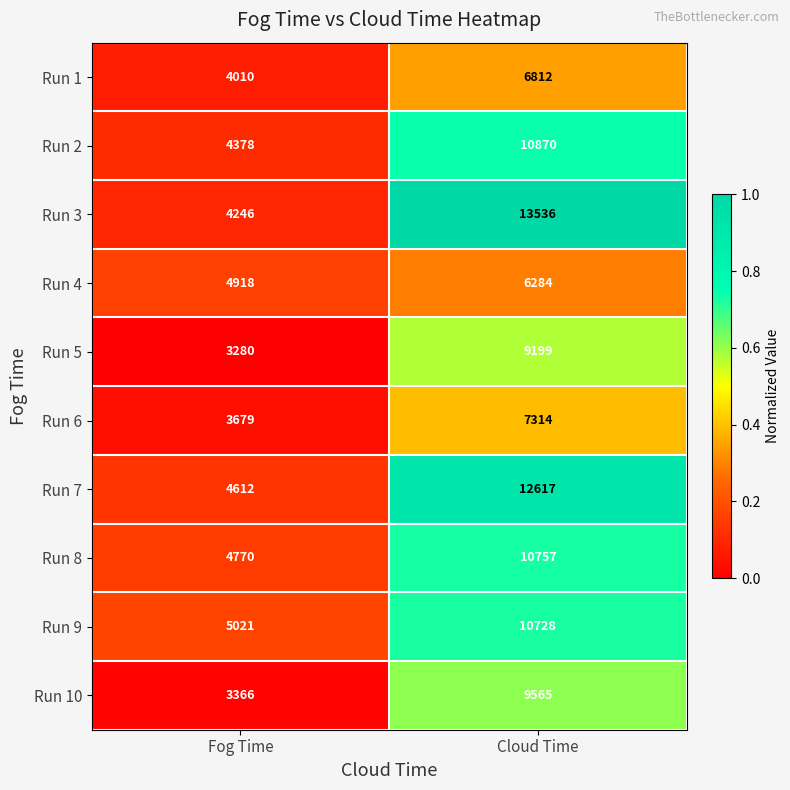

Which series has the widest spread of values?

Run 3